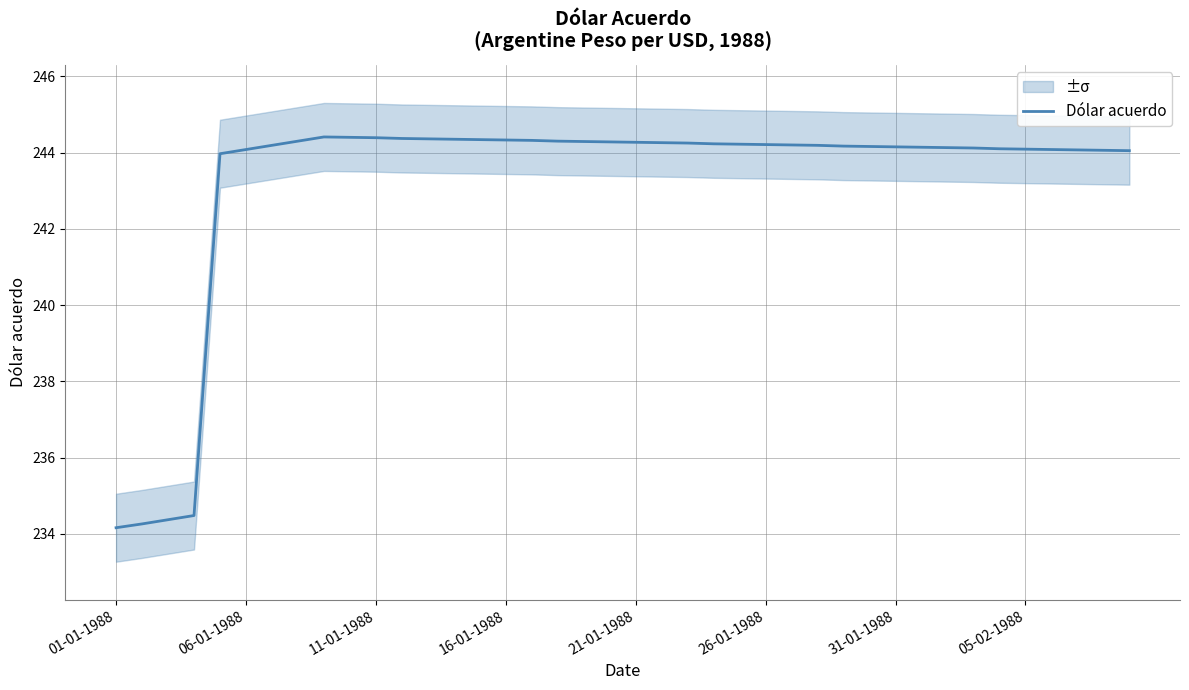

Is it true that Dólar acuerdo equals 424.6 at 11-01-1988?

False